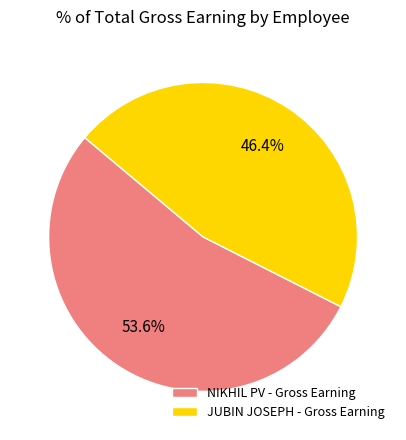

To the nearest percent, what is the average slice percentage?

50%